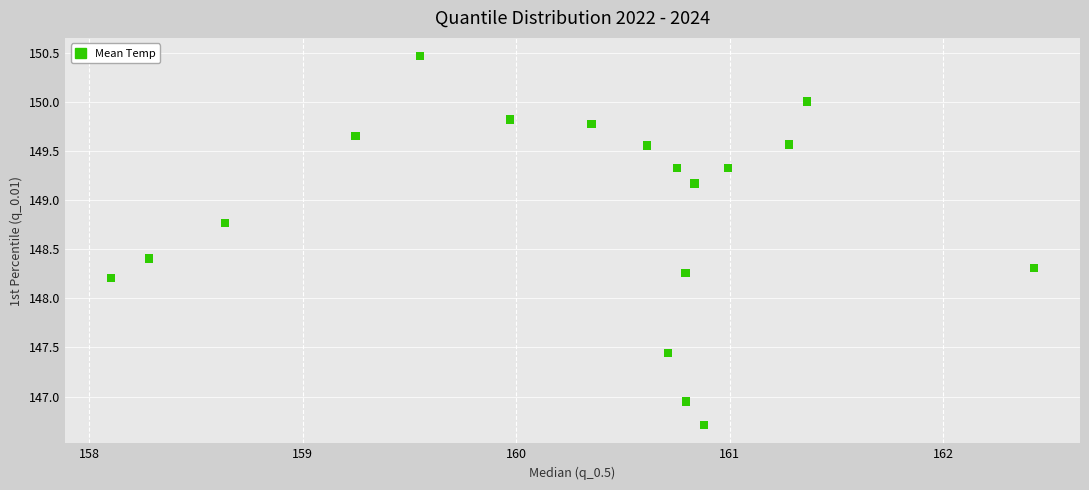

What Y value in the scatter plot is closest to 148?

148.2